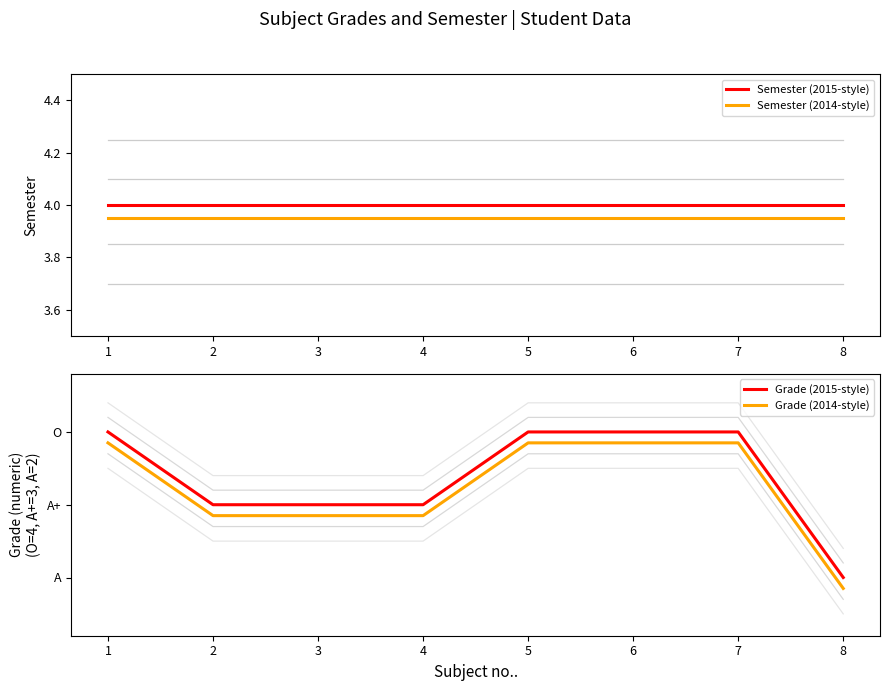

What is the value of the Semester (2014-style) point at the 4th from the left?

4.0